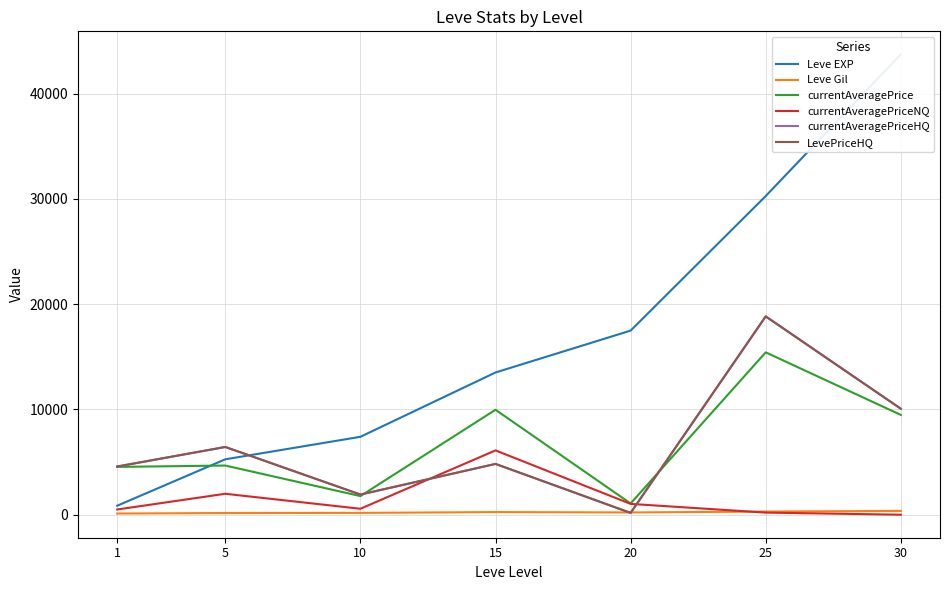

How many values in the Leve EXP series exceed 13510?

3